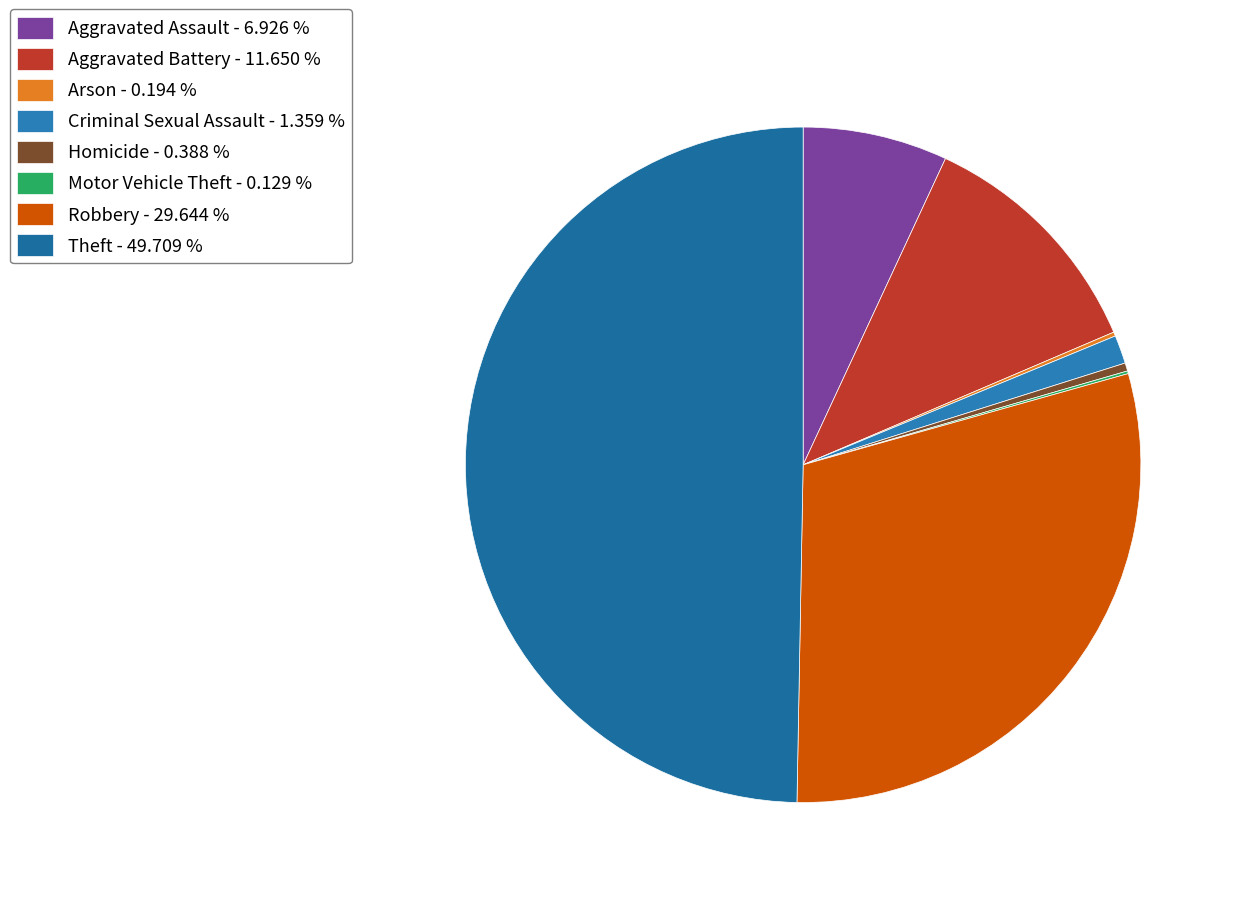

Is Aggravated Assault the majority of the pie?

No